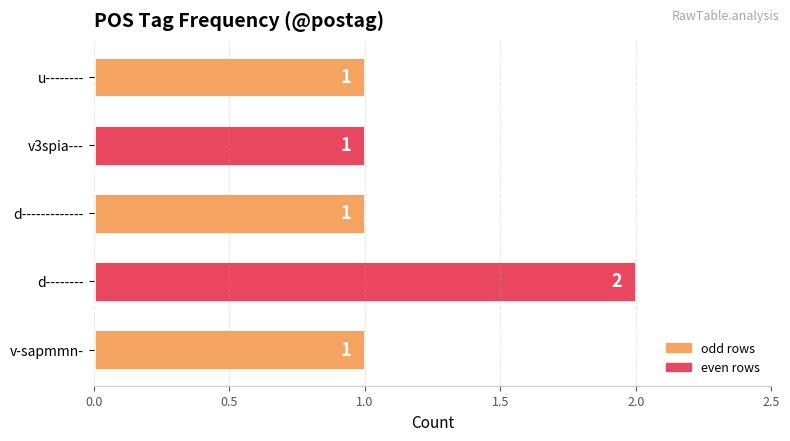

Is it true that the value at v-sapmmn- is 1?

True